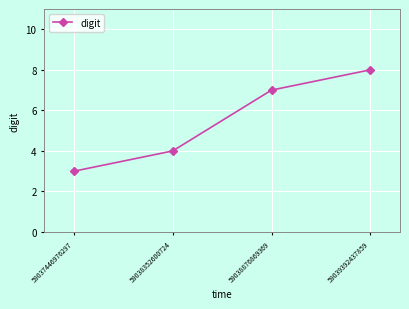

Rank the categories by value from lowest to highest.

59037446976297, 59038352600724, 59038876869369, 59039392437859